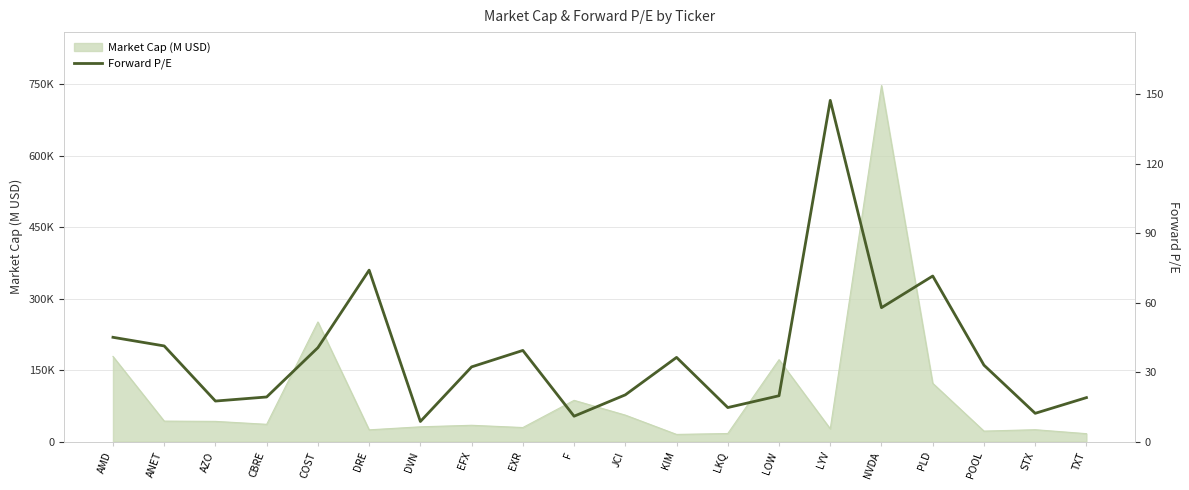

The chart shows a value of 12.2 at STX. True or false?

True